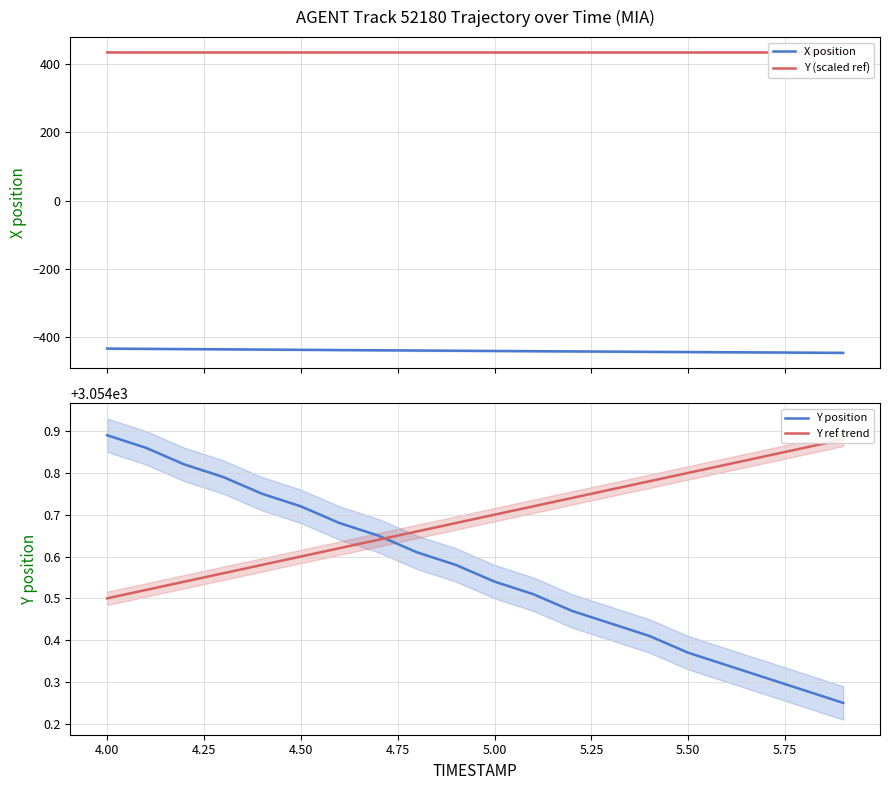

Reading left to right, what are all the values shown in this chart?

X position: -432.4	-433.1	-433.8	-434.5	-435.2	-435.9	-436.6	-437.3	-438.0	-438.7	-439.3	-440.0	-440.6	-441.2	-441.9	-442.5	-443.1	-443.7	-444.3	-444.8
Y (scaled ref): 433.8	433.8	433.8	433.8	433.8	433.8	433.8	433.8	433.8	433.8	433.8	433.8	433.8	433.8	433.8	433.8	433.8	433.8	433.8	433.8
Y position: 3054.9	3054.9	3054.8	3054.8	3054.8	3054.7	3054.7	3054.7	3054.6	3054.6	3054.5	3054.5	3054.5	3054.4	3054.4	3054.4	3054.3	3054.3	3054.3	3054.2
Y ref trend: 3054.5	3054.5	3054.5	3054.6	3054.6	3054.6	3054.6	3054.6	3054.7	3054.7	3054.7	3054.7	3054.7	3054.8	3054.8	3054.8	3054.8	3054.8	3054.9	3054.9